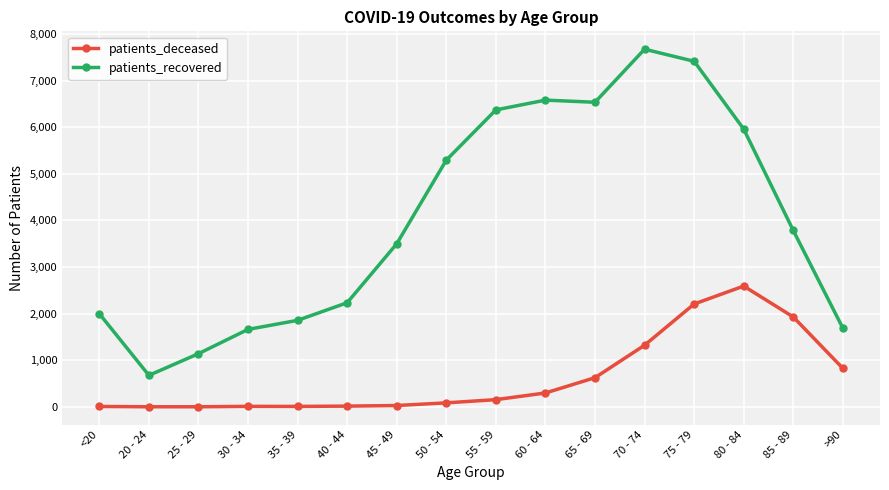

True or false: patients_recovered and patients_deceased intersect in this chart.

False